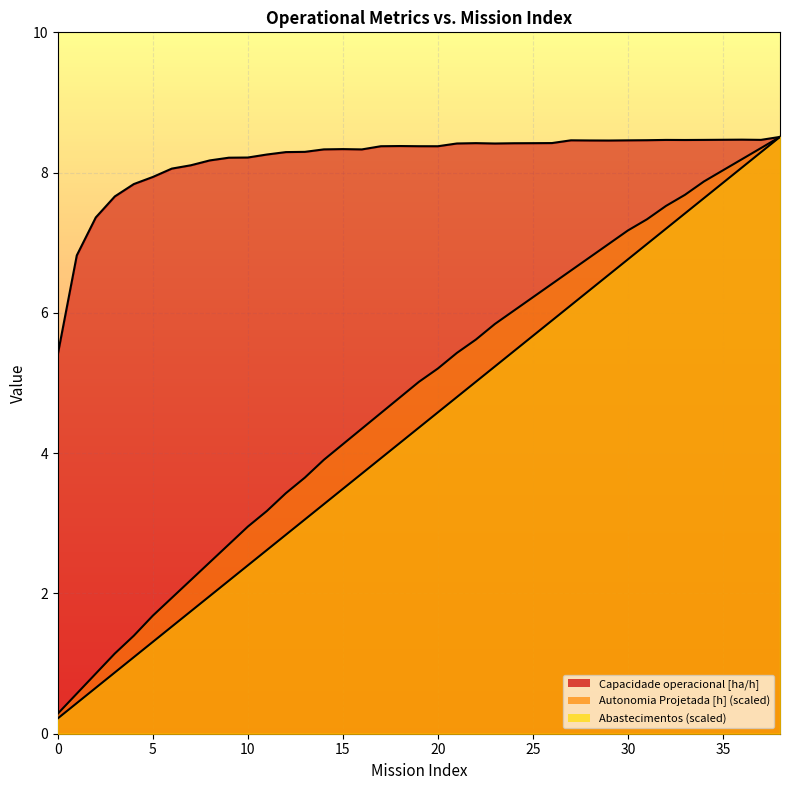

Read the Autonomia Projetada [h] value at 12.

3.4